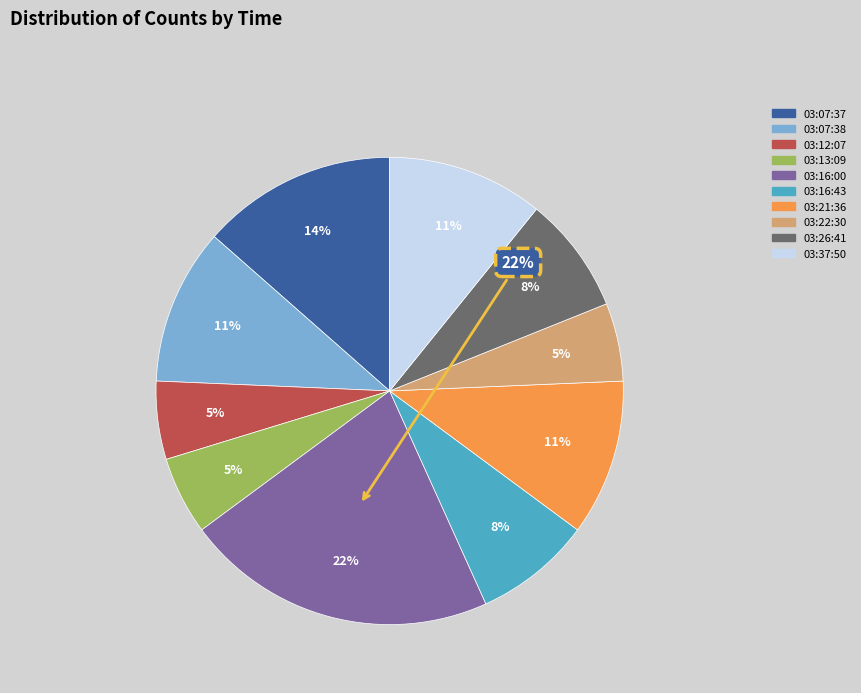

Which slice is the smallest?

03:12:07